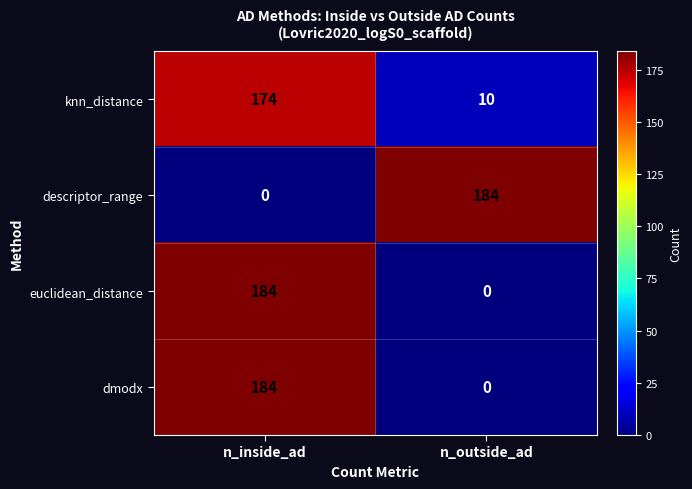

Reading left to right, extract all data points from this chart.

knn_distance: 174	10
descriptor_range: 0	184
euclidean_distance: 184	0
dmodx: 184	0